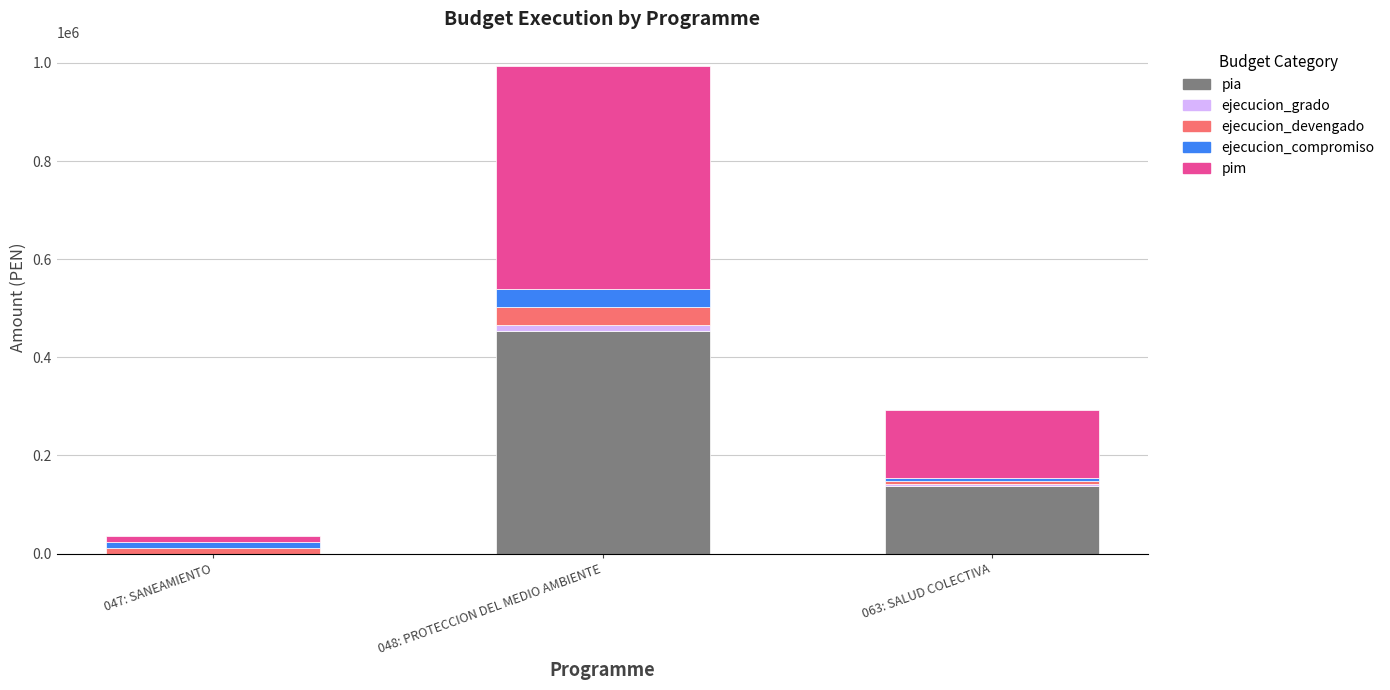

At which label is pia closest to 226975?

063: SALUD COLECTIVA